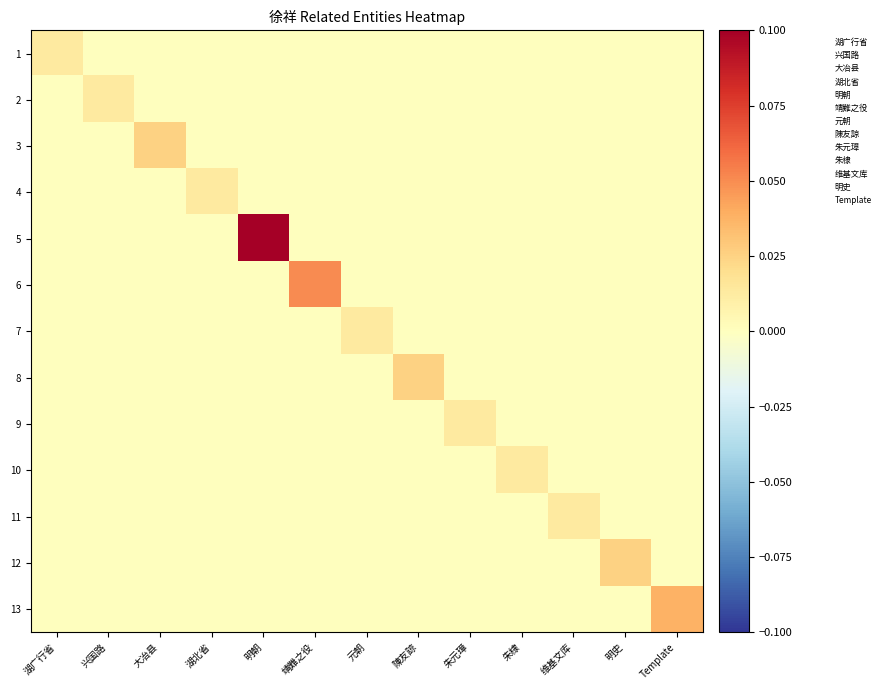

How many series are shown in this chart?

13